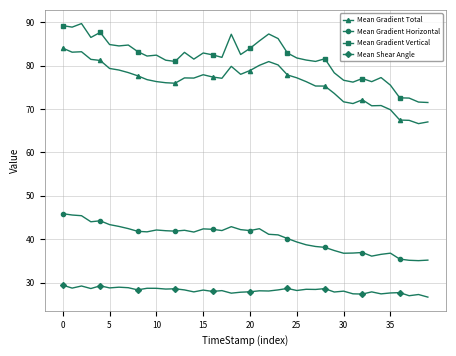

List the series in order of their peak value, lowest first.

Mean Shear Angle, Mean Gradient Horizontal, Mean Gradient Total, Mean Gradient Vertical